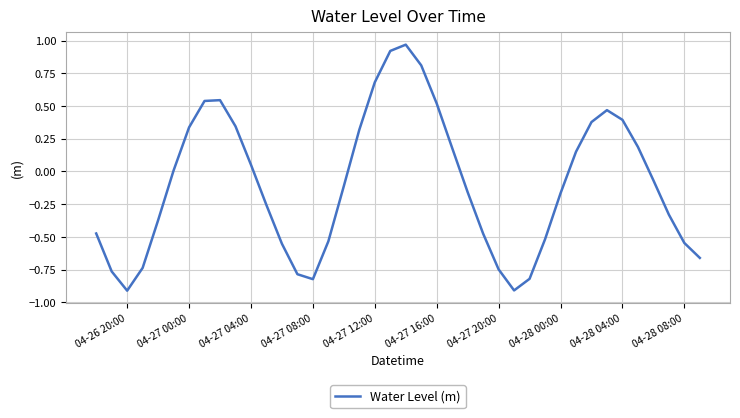

What is the minimum value shown in the chart?

-0.9